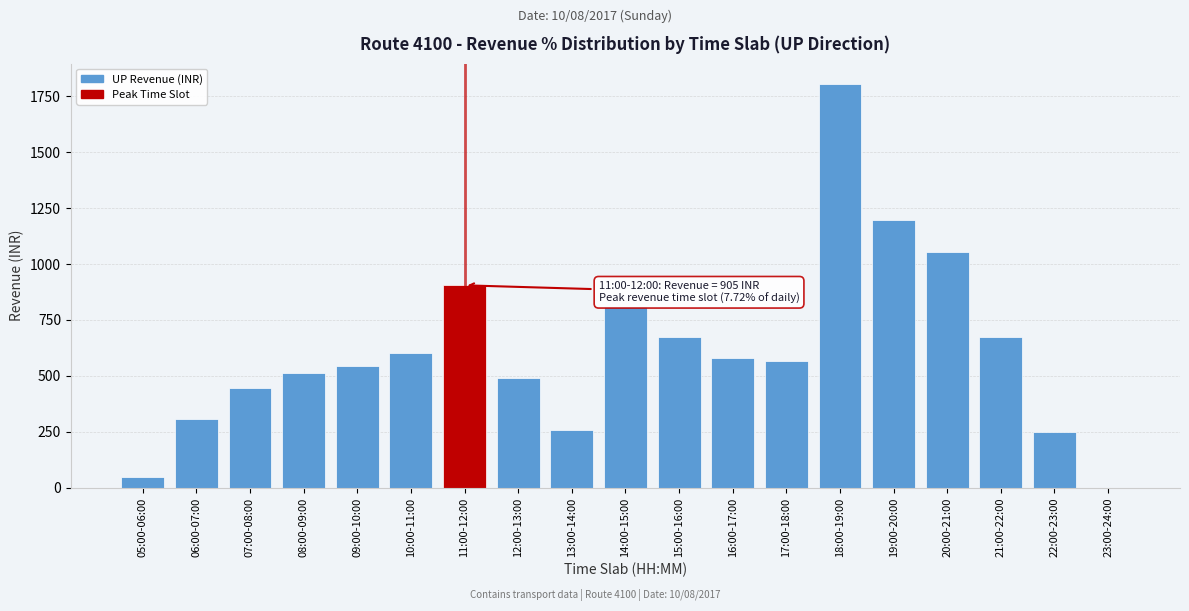

What is the sum of all values?

11723